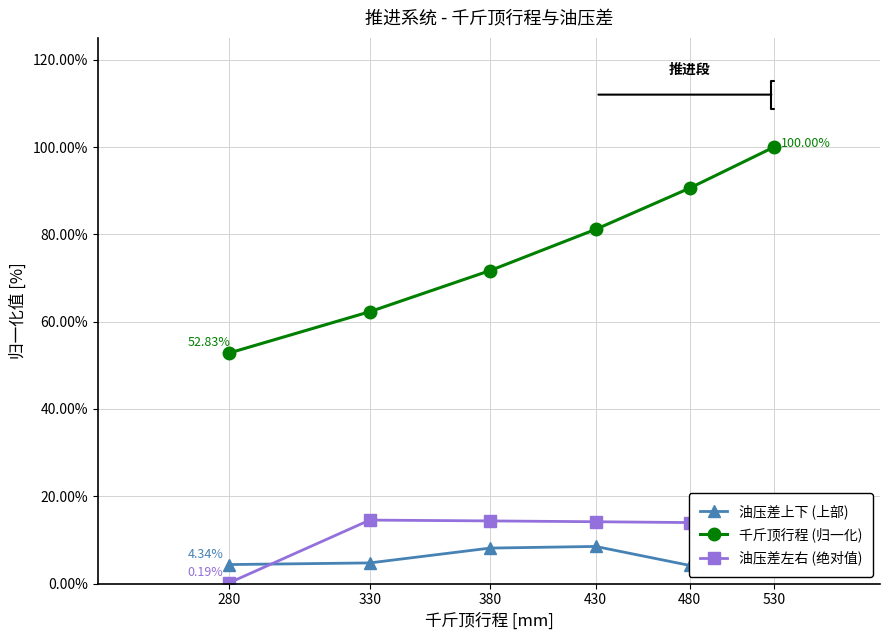

What is the value of the 千斤顶行程 (归一化) point at the 6th from the left?

100.0